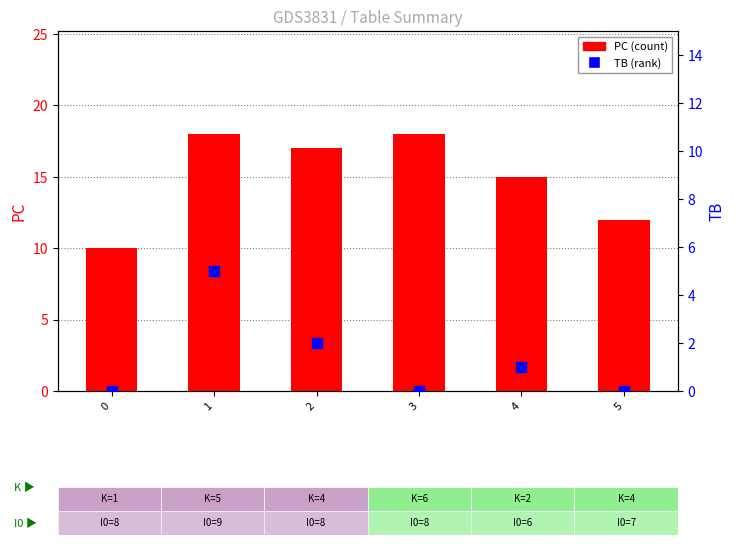

What is the total value across all series at 1?

23